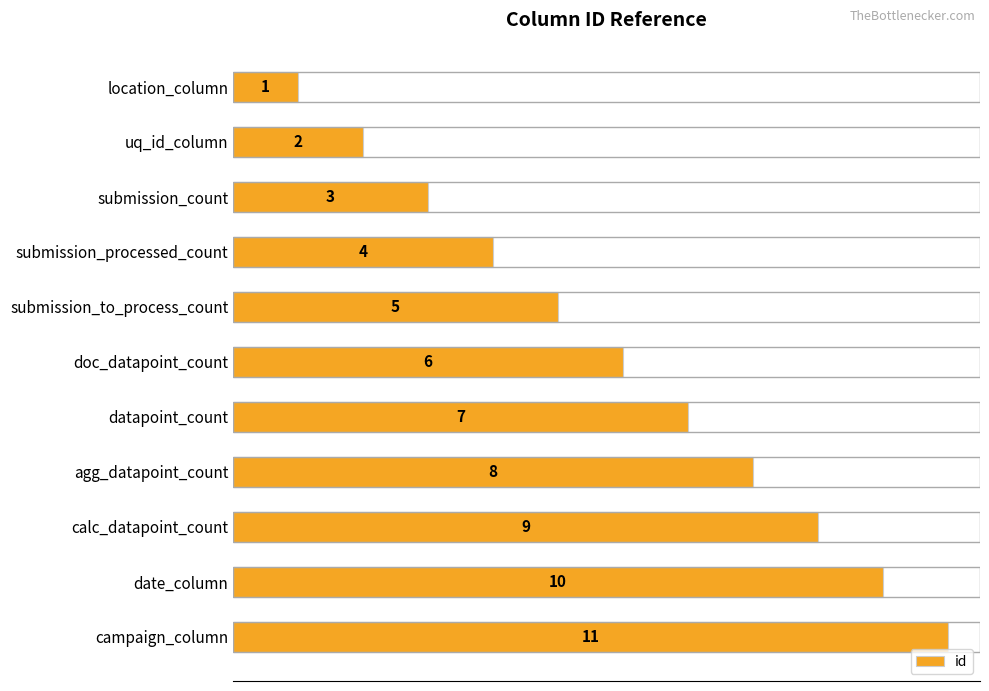

How many data points does each series have?

11